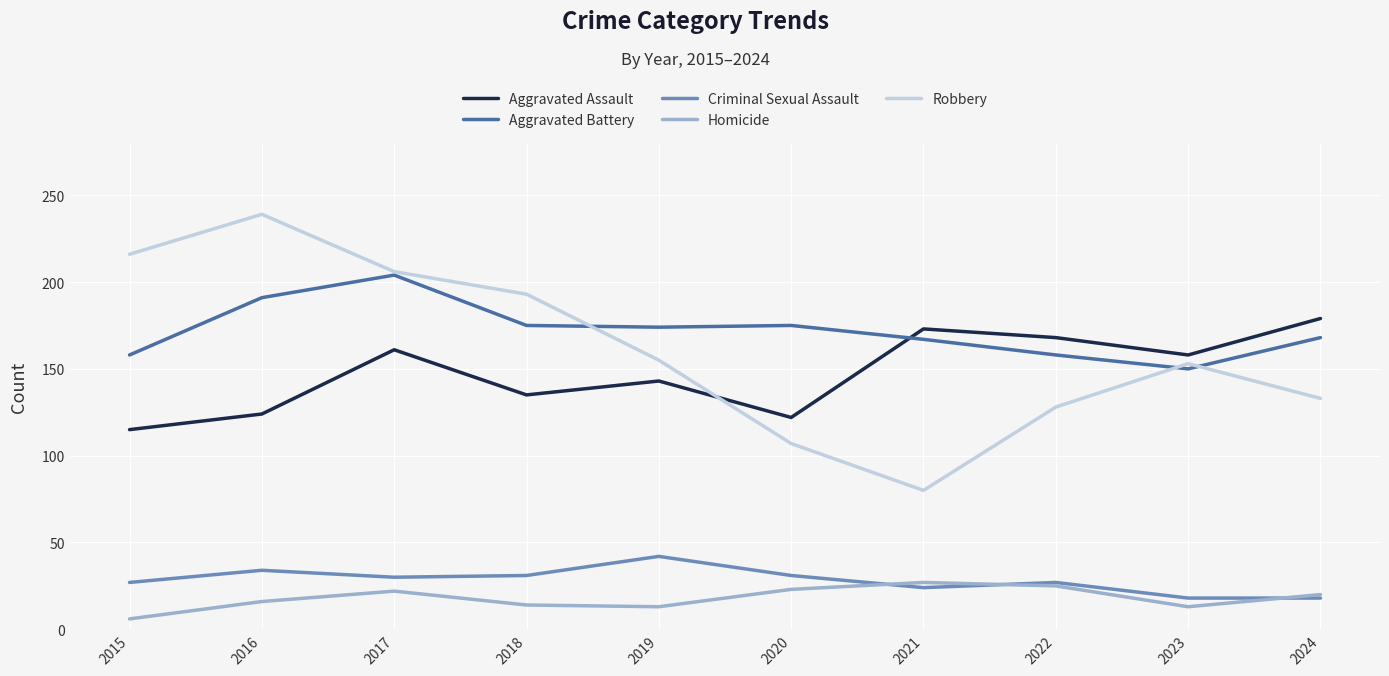

Count the number of data series in this chart.

5